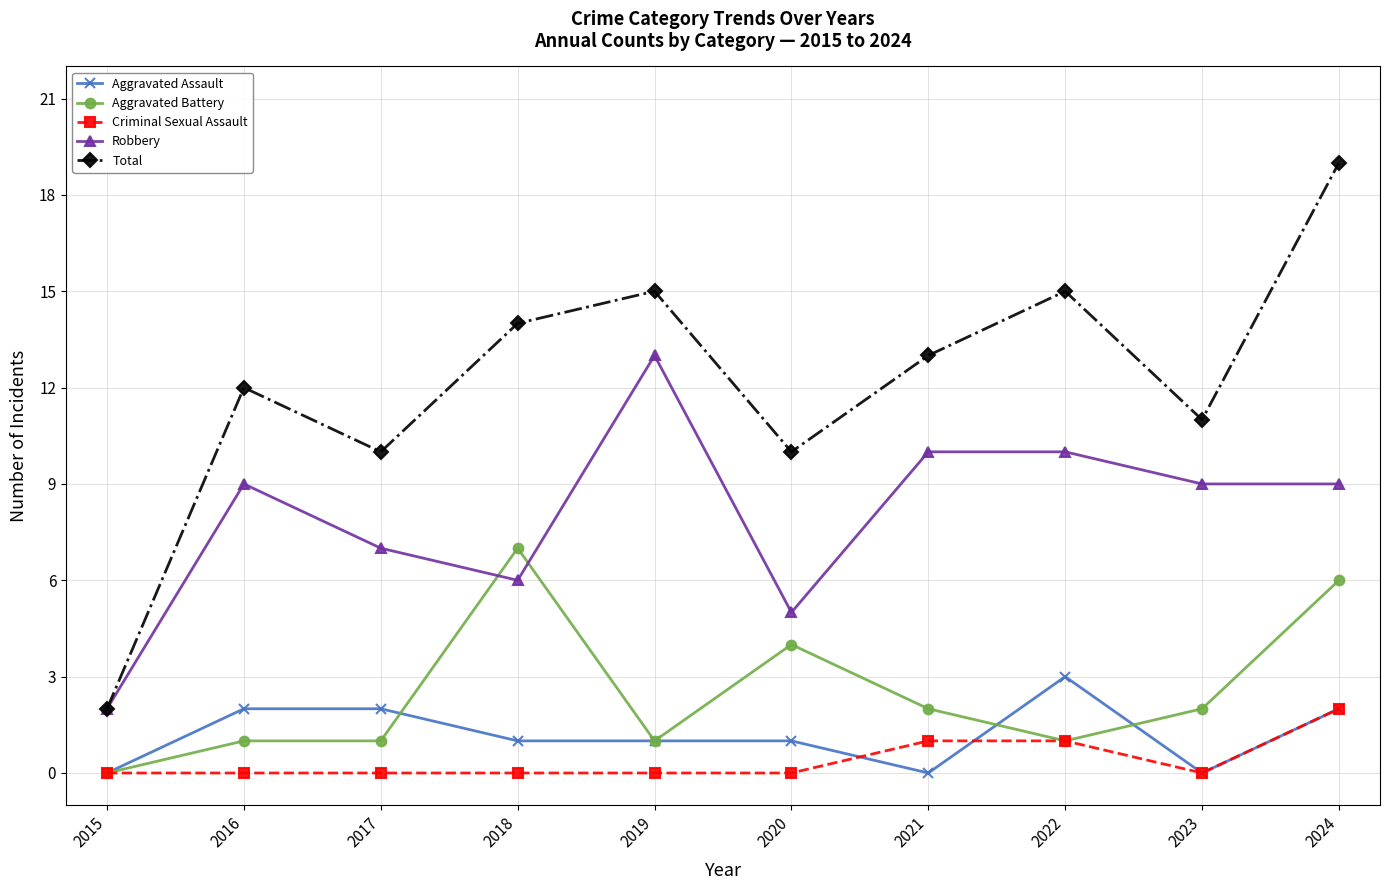

Does the chart have visible grid lines?

Yes